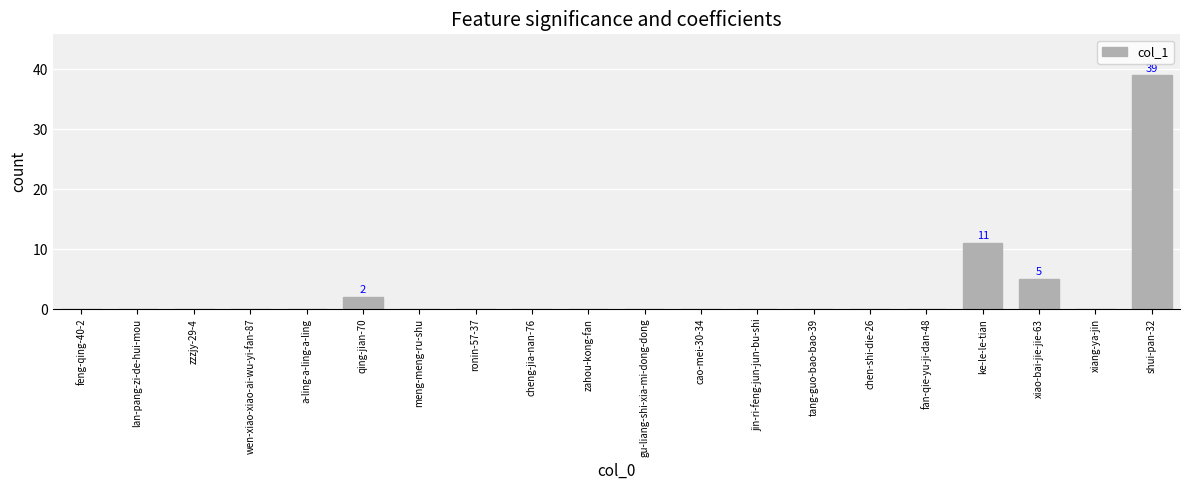

What is the sum of the values at jin-ri-feng-jun-jun-bu-shi and ke-le-le-tian?

11